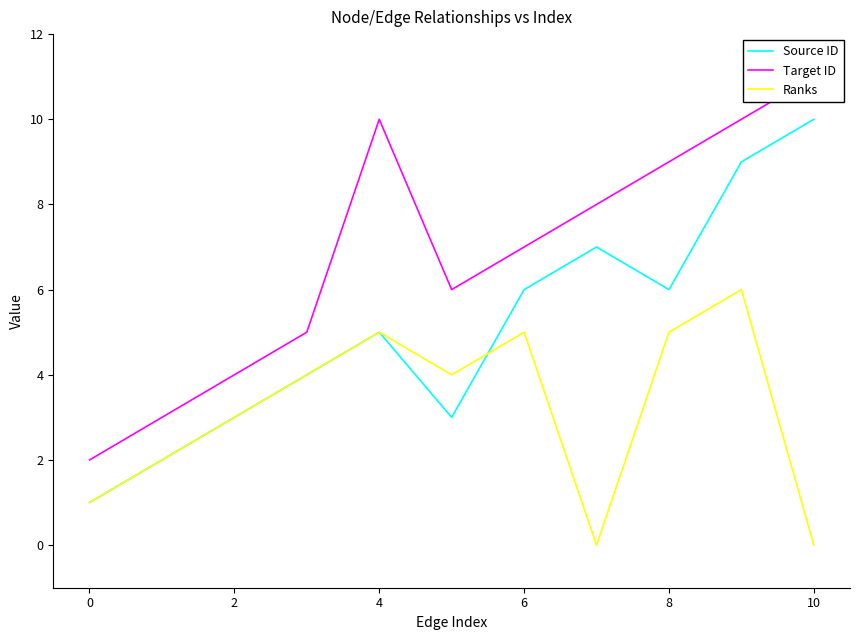

The value of Source ID at 8 is 6. True or false?

True